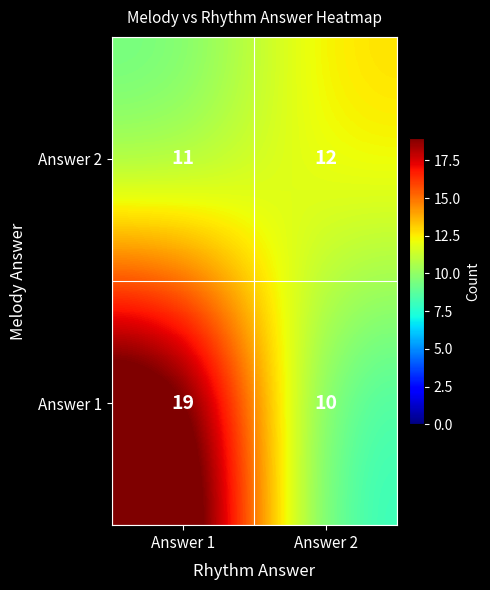

The Answer 1 series shows 4 at Answer 2. True or false?

False